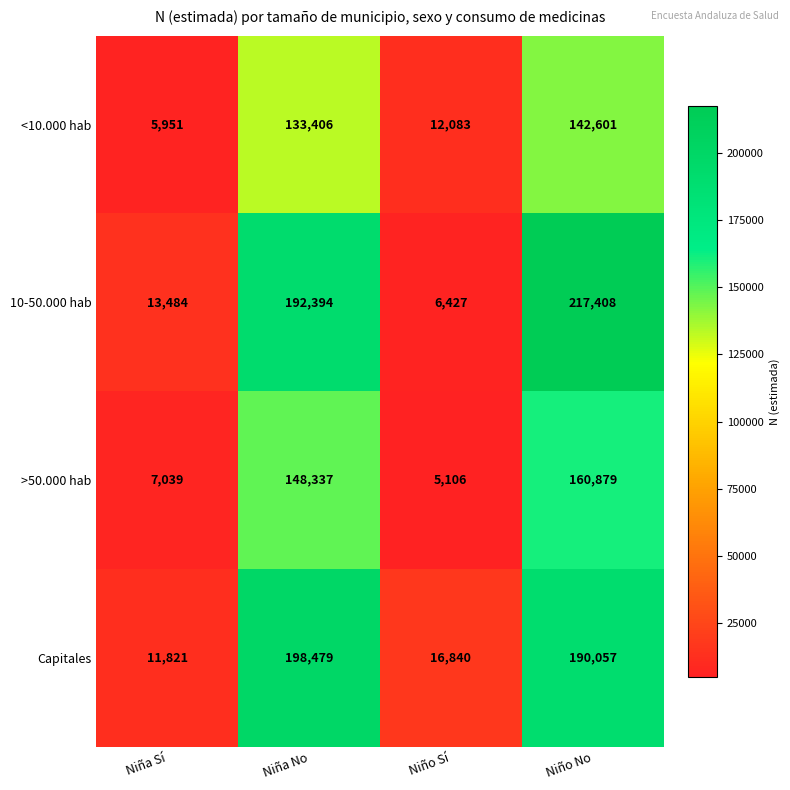

Reading left to right, transcribe all the data shown in this chart.

<10.000 hab: Niña Sí=5951	Niña No=133406	Niño Sí=12083	Niño No=142601
10-50.000 hab: Niña Sí=13484	Niña No=192394	Niño Sí=6427	Niño No=217408
>50.000 hab: Niña Sí=7039	Niña No=148337	Niño Sí=5106	Niño No=160879
Capitales: Niña Sí=11821	Niña No=198479	Niño Sí=16840	Niño No=190057